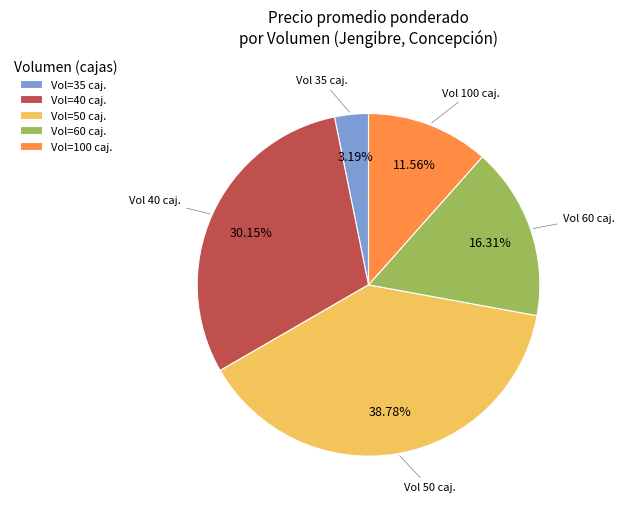

Is the sum of Vol=50 caj. and Vol=35 caj. greater than half?

No